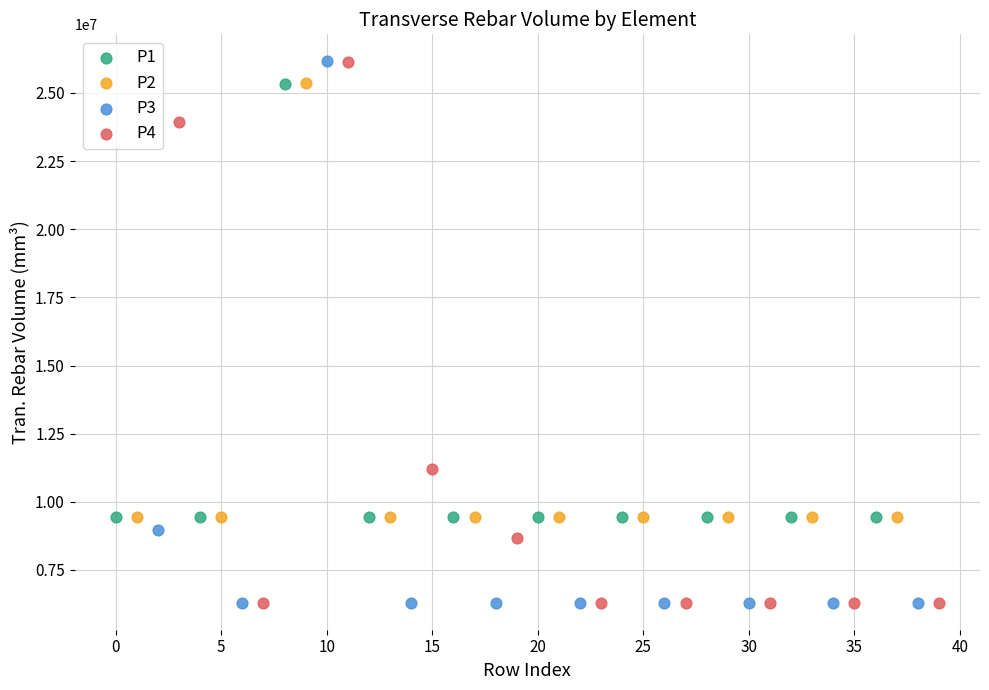

Which series has the widest spread of Y values?

P3